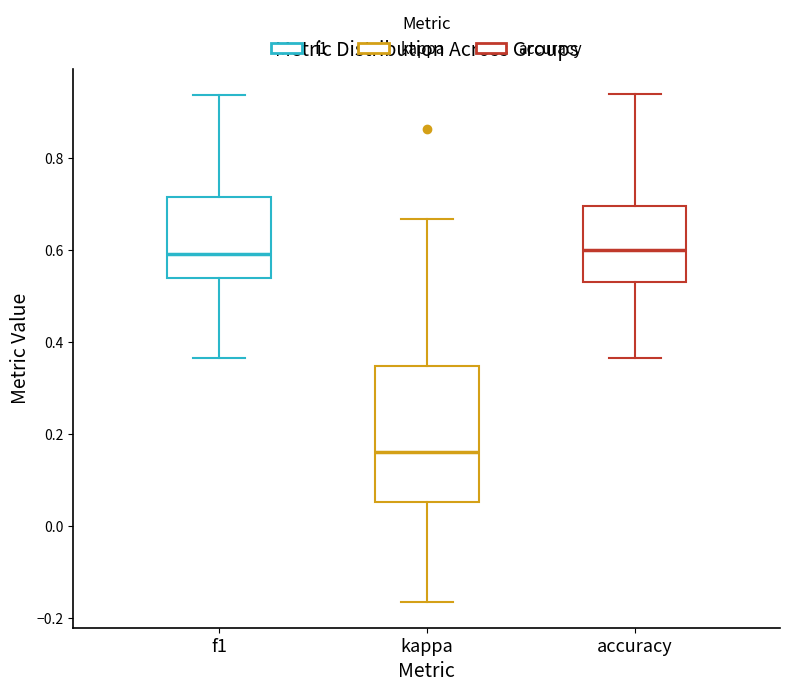

Reading left to right, read every box against the y-axis: the position of its median line, the range the box covers, and the ends of its whiskers. The values are not printed on the chart, so give them approximately, as read against the axis.

f1: median 0.58, box 0.54 to 0.72, whiskers 0.36 to 0.94
kappa: median 0.16, box 0.06 to 0.34, whiskers -0.16 to 0.66
accuracy: median 0.60, box 0.52 to 0.70, whiskers 0.36 to 0.94